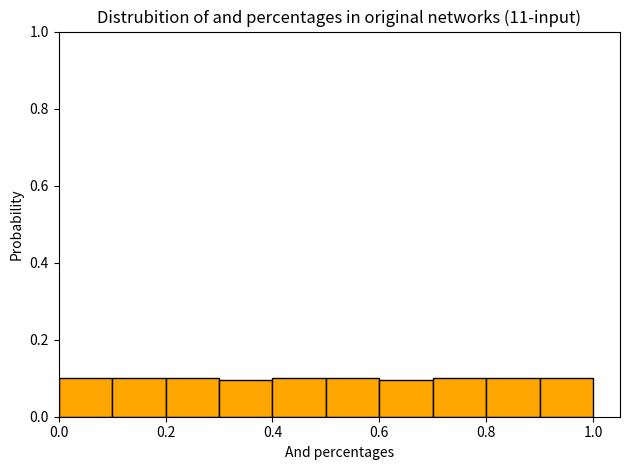

Reading left to right, transcribe this chart: for each bar, give the range it covers on the x-axis and its height. The values are not printed on the chart, so give them approximately, as read against the axis.

0.0 to 0.1: 0.1
0.1 to 0.2: 0.1
0.2 to 0.3: 0.1
0.3 to 0.4: 0.1
0.4 to 0.5: 0.1
0.5 to 0.6: 0.1
0.6 to 0.7: 0.1
0.7 to 0.8: 0.1
0.8 to 0.9: 0.1
0.9 to 1.0: 0.1